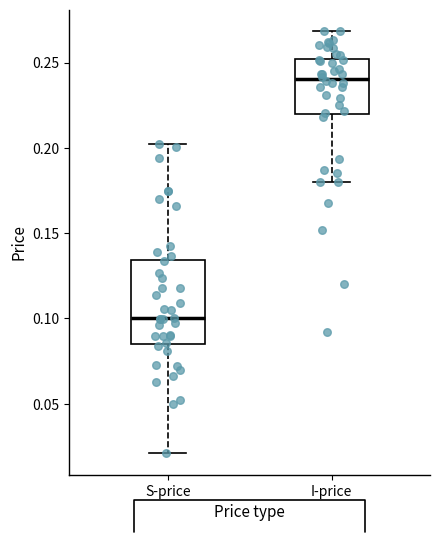

Which box has the highest median line?

I-price